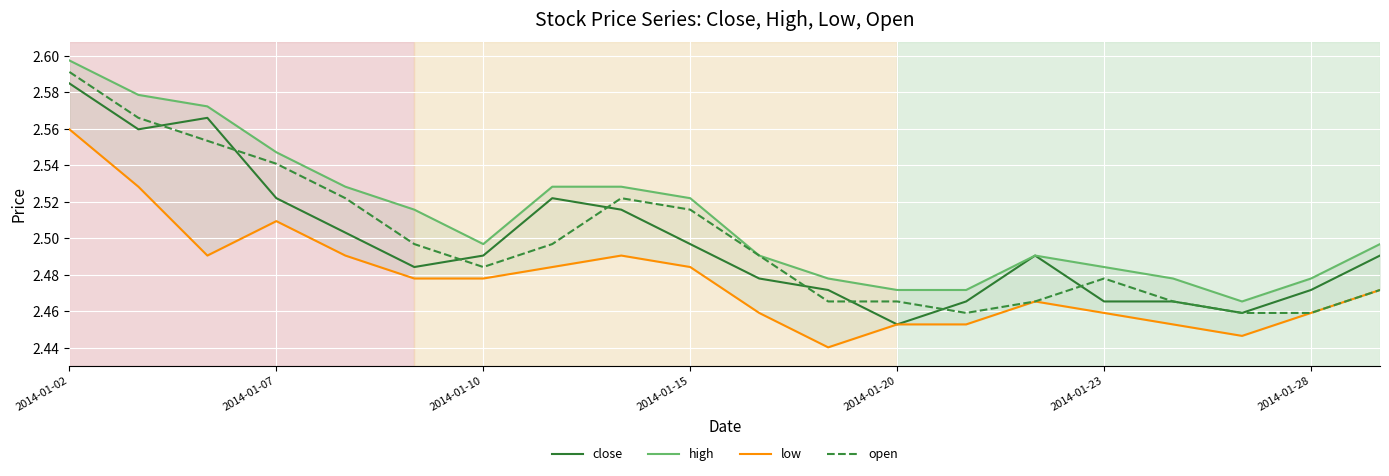

True or false: low and high cross at least once.

False